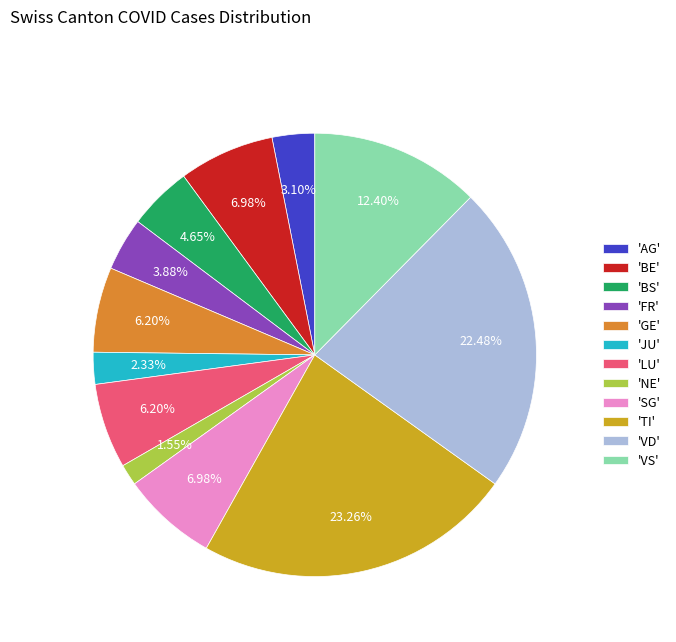

Which category has the smallest portion of the pie?

'NE'